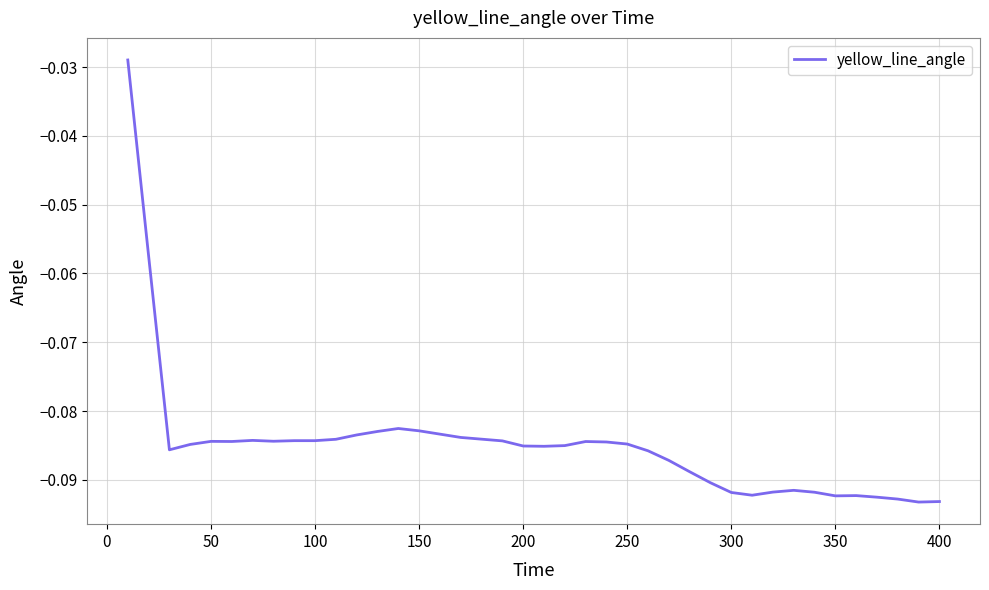

What is the difference between the maximum and minimum values?

0.1